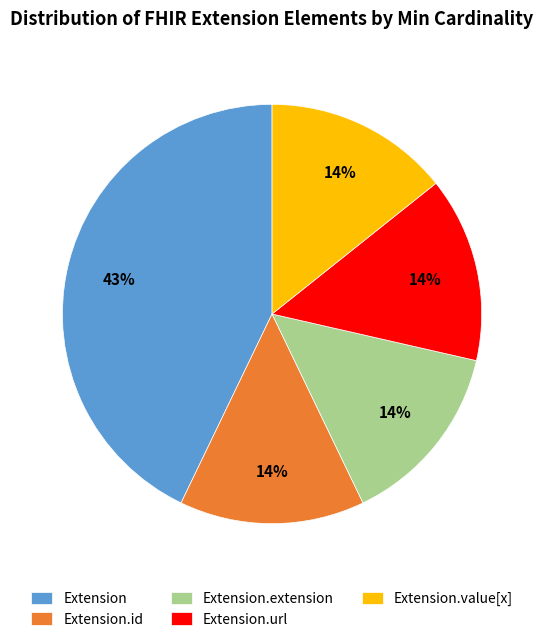

To the nearest percent, what percentage of the pie is Extension.url?

14%